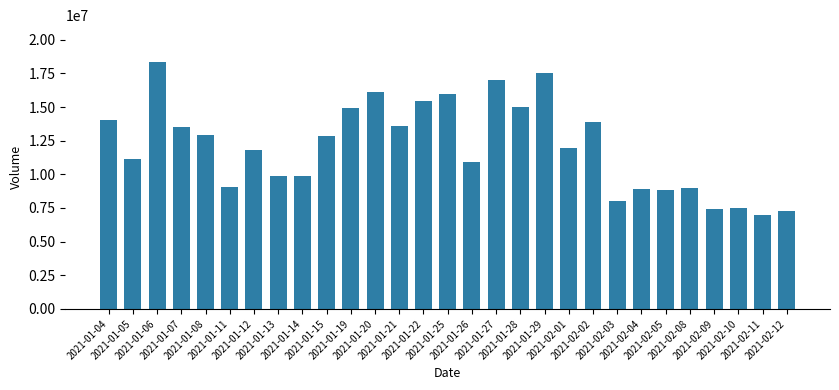

What is the average value?

12055531